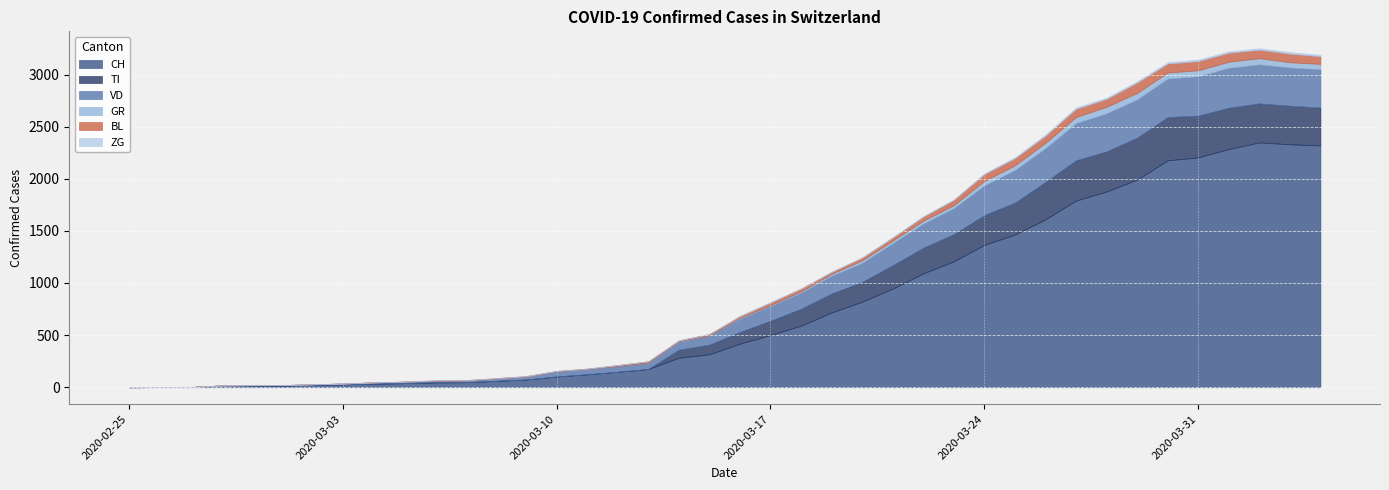

True or false: VD has more than 2 interior local peaks.

False